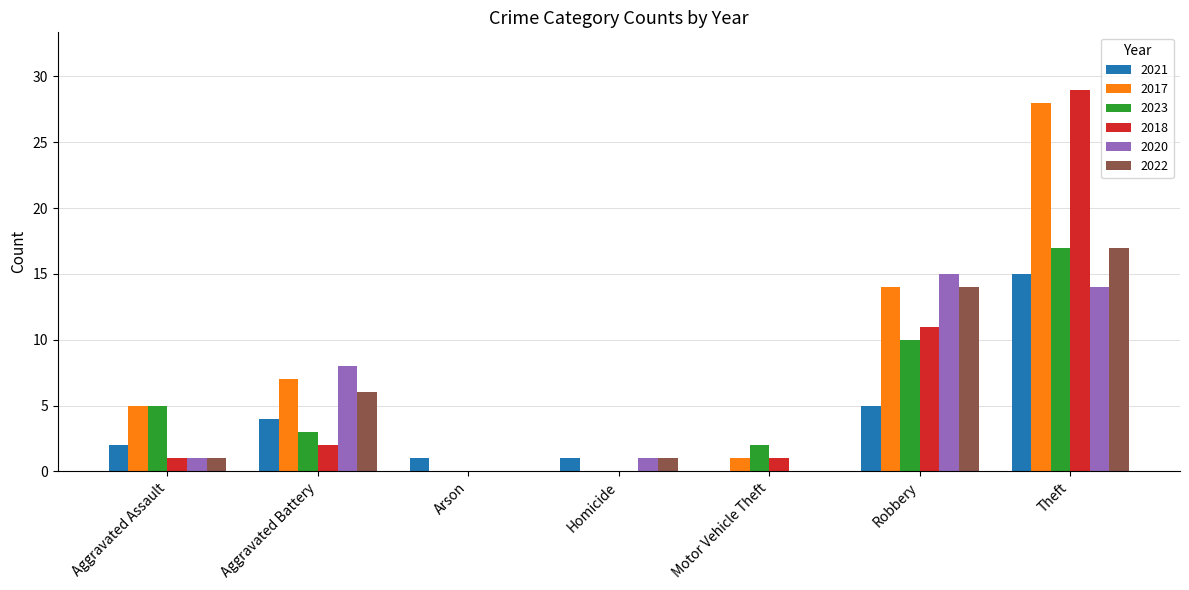

Between Arson and Theft, which series saw the biggest shift?

2018